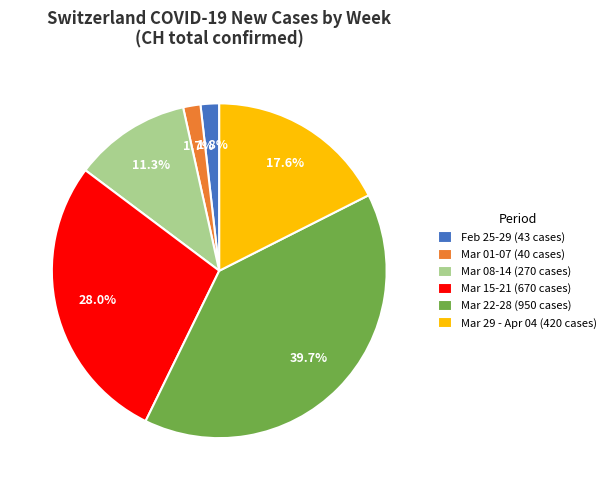

Which slice is the largest?

Mar 22-28 (950 cases)